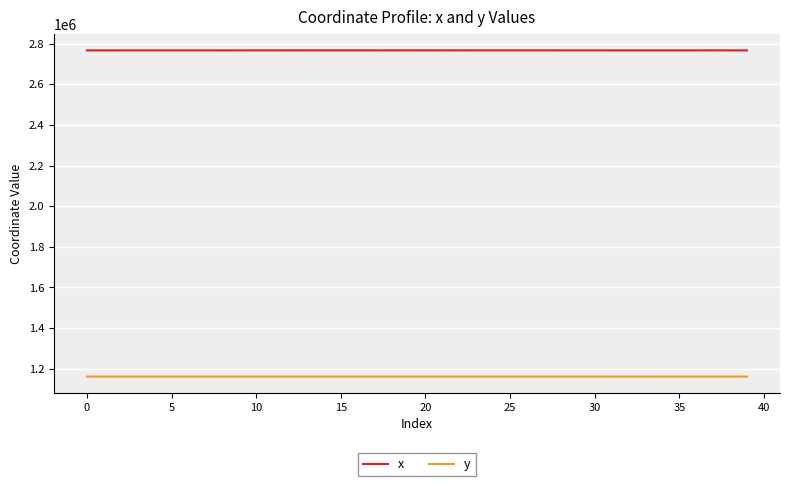

What is the minimum value shown in the chart?

1161187.0